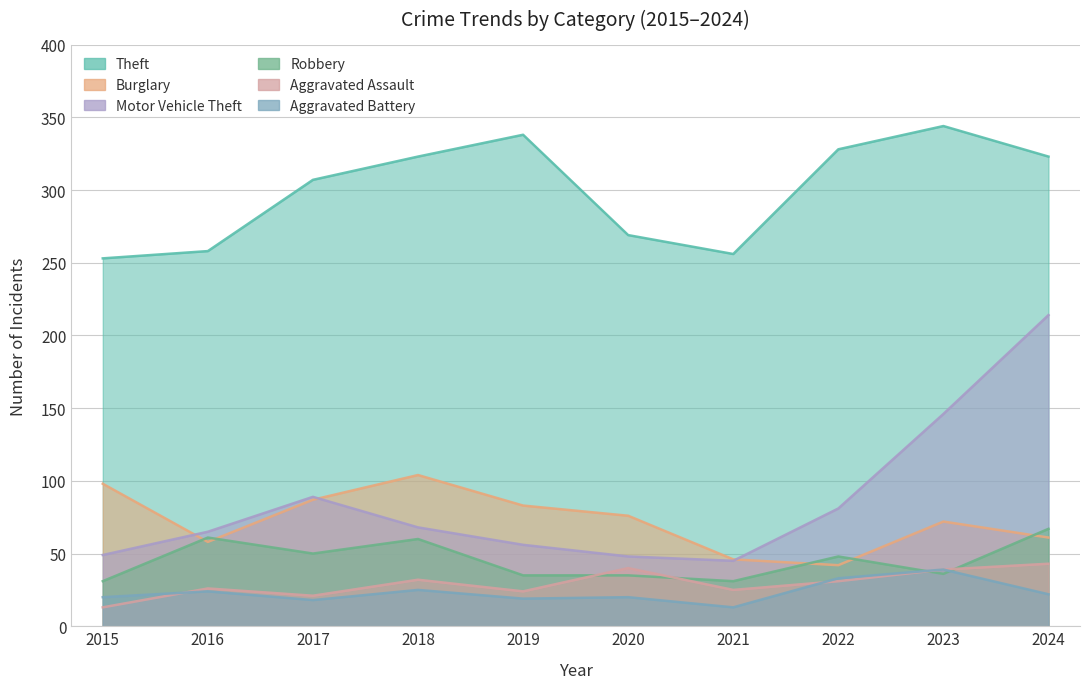

What is the maximum value shown in the chart?

344